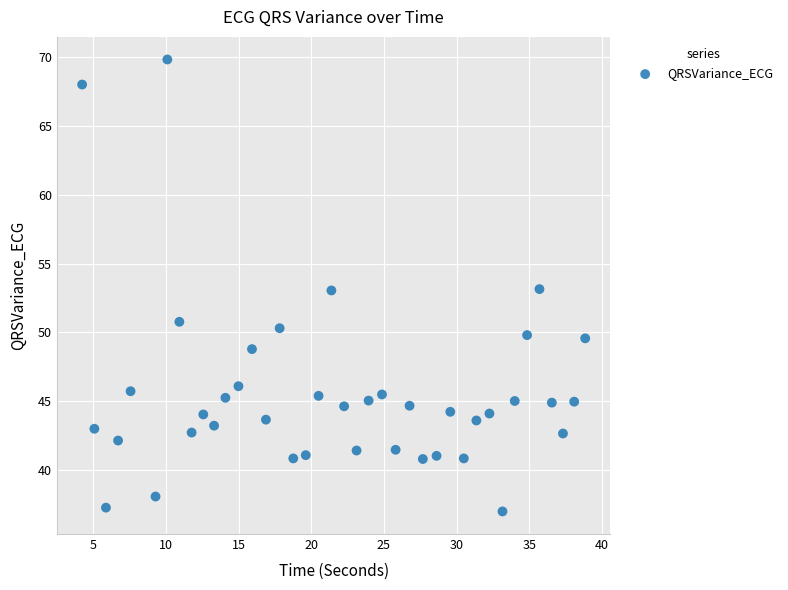

What is the range of Y values (max minus min)?

32.9